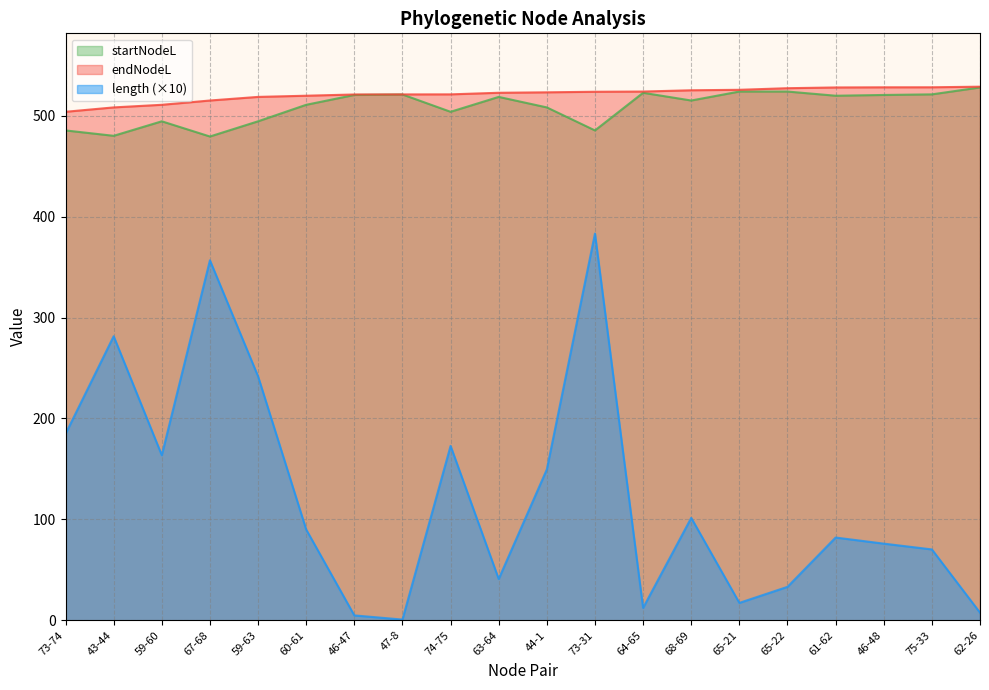

What position from the right is 65-21?

6